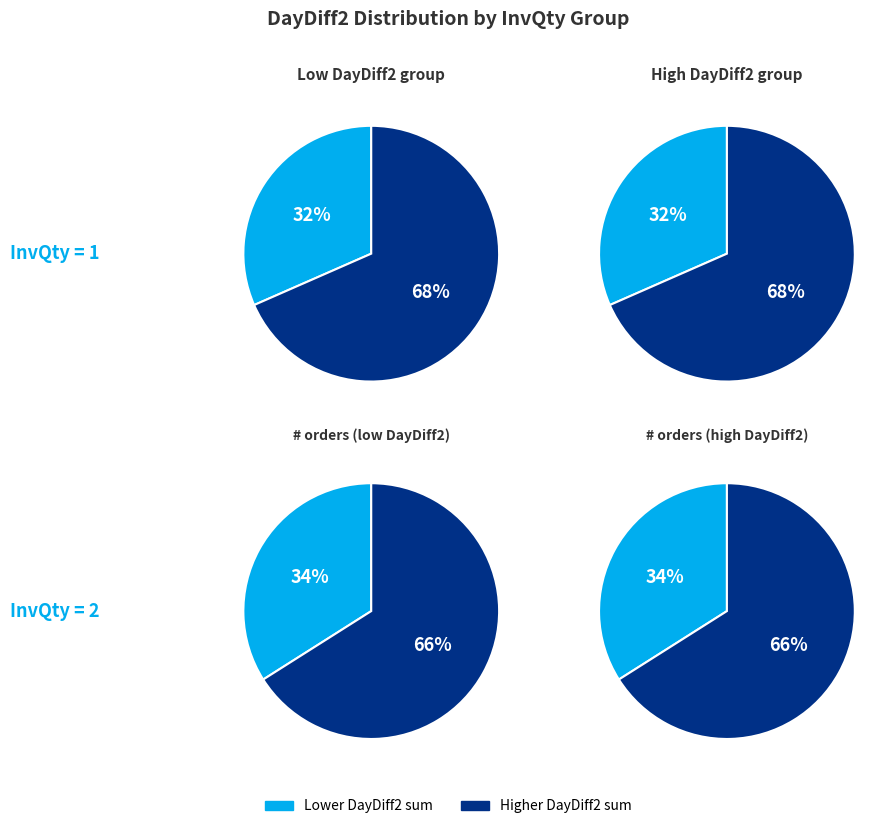

Does 3 account for over 50% of the chart?

No